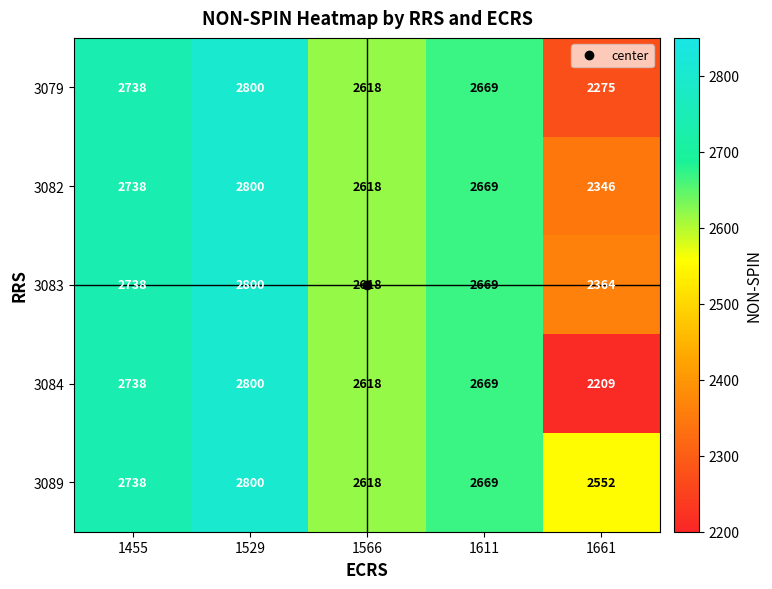

True or false: 3089 has a value of 2800 at 1529.

True